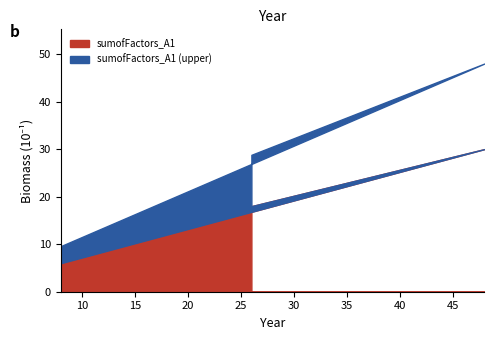

Which has a higher value, 48 or 26?

48